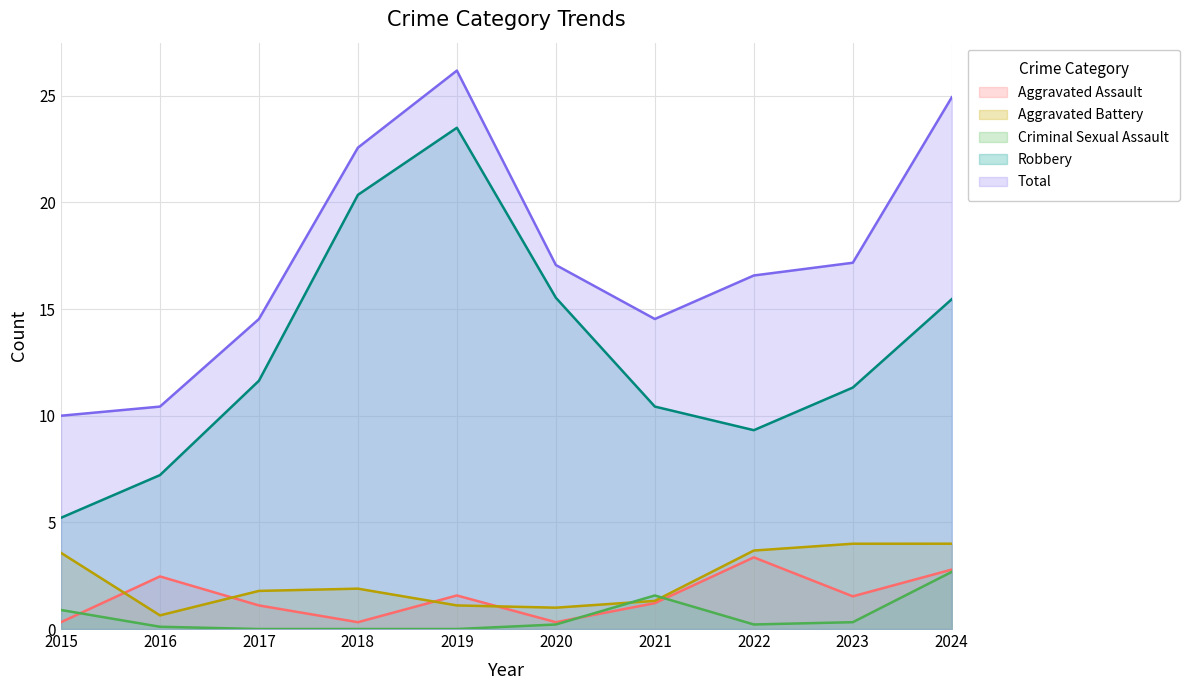

True or false: Total and Criminal Sexual Assault intersect in this chart.

False